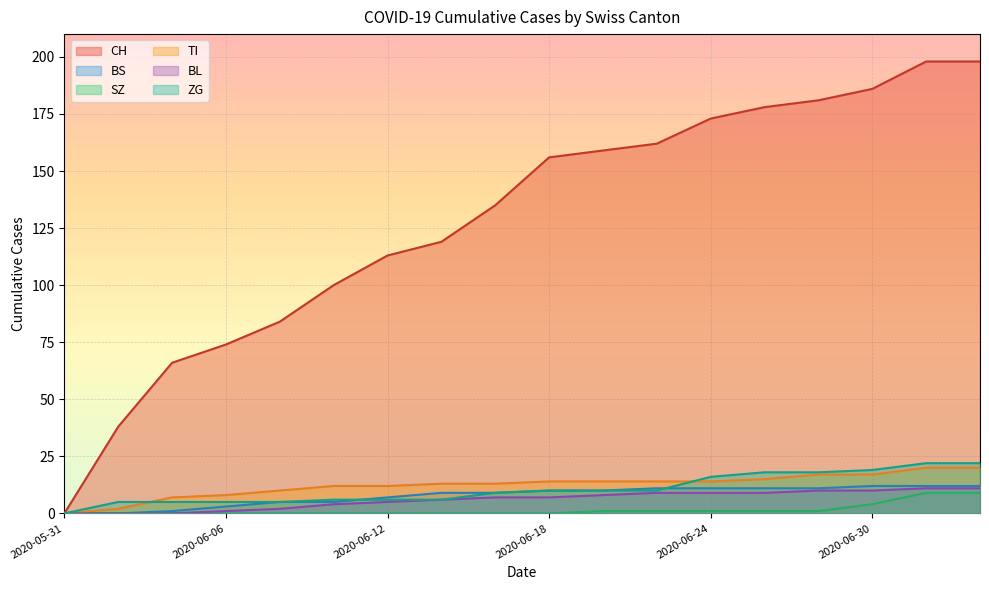

True or false: ZG has more than 2 points higher than both neighbors.

False